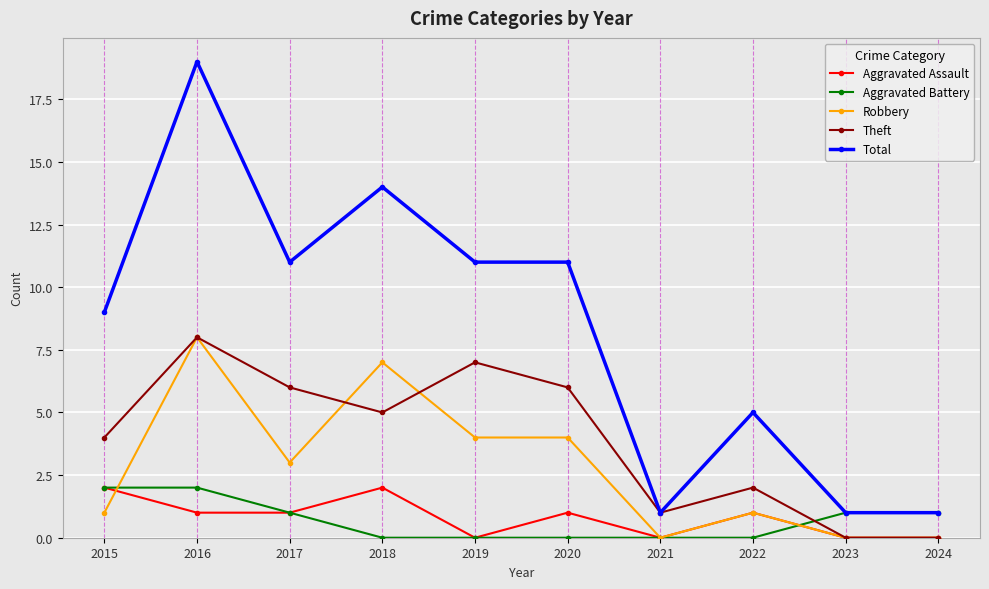

How many times do Theft and Aggravated Battery cross each other?

1